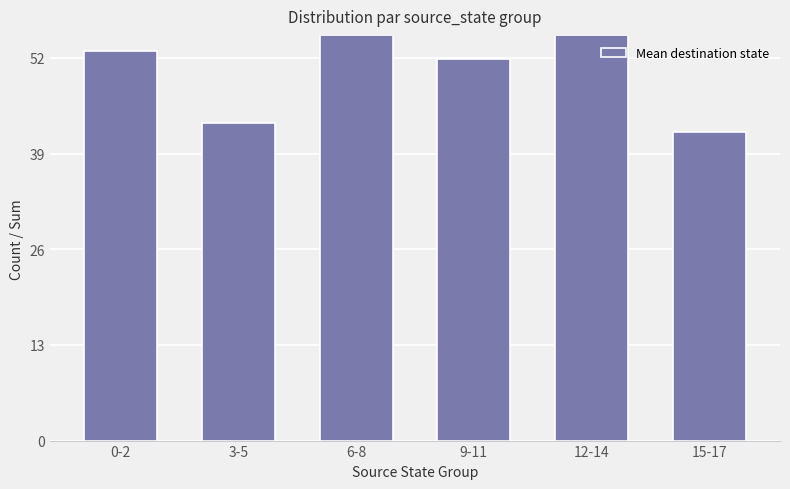

Where is the data nearest to the value 59?

6-8